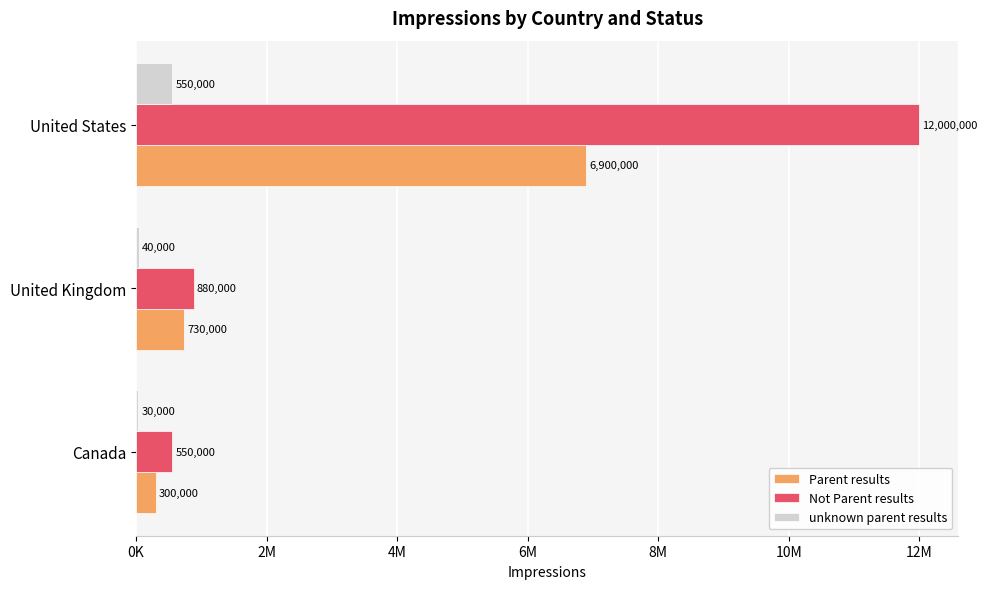

What is the average value of the Parent results series?

2643333